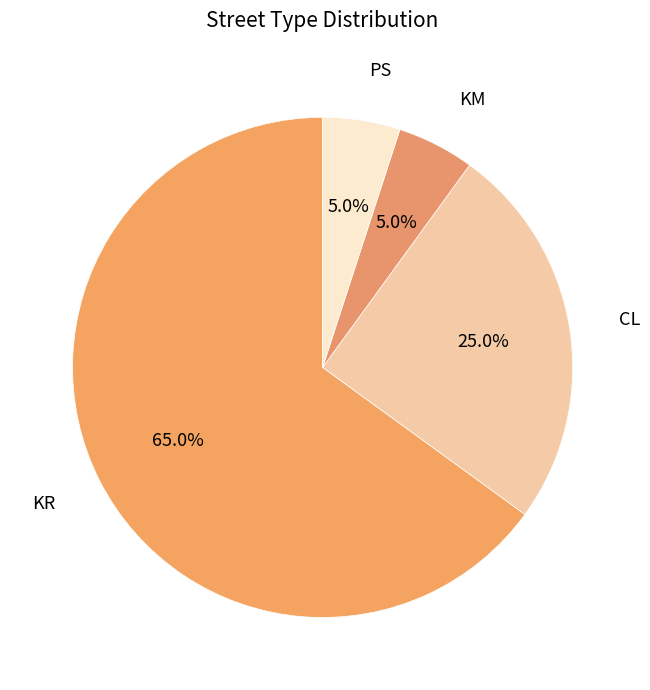

Which has a higher value, KR or KM?

KR